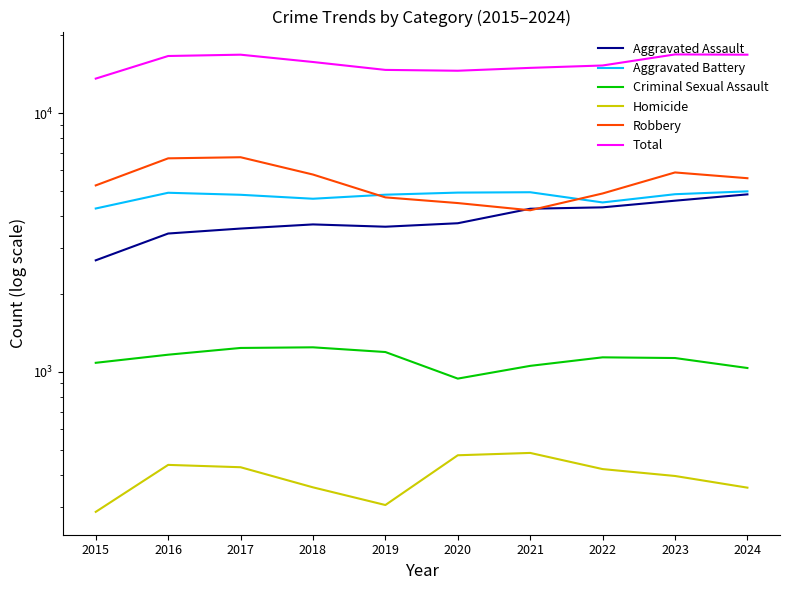

Is the value of Aggravated Battery at 2021 greater than the value of Total at 2021?

No